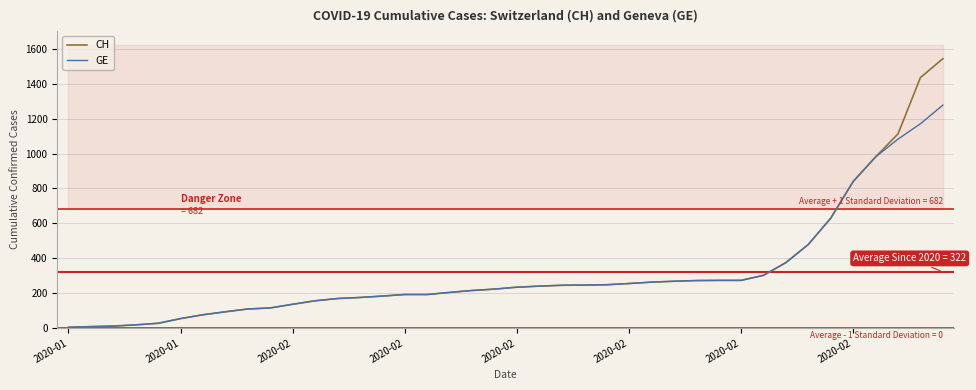

What is the difference between the second highest and second lowest values in the GE series?

1163